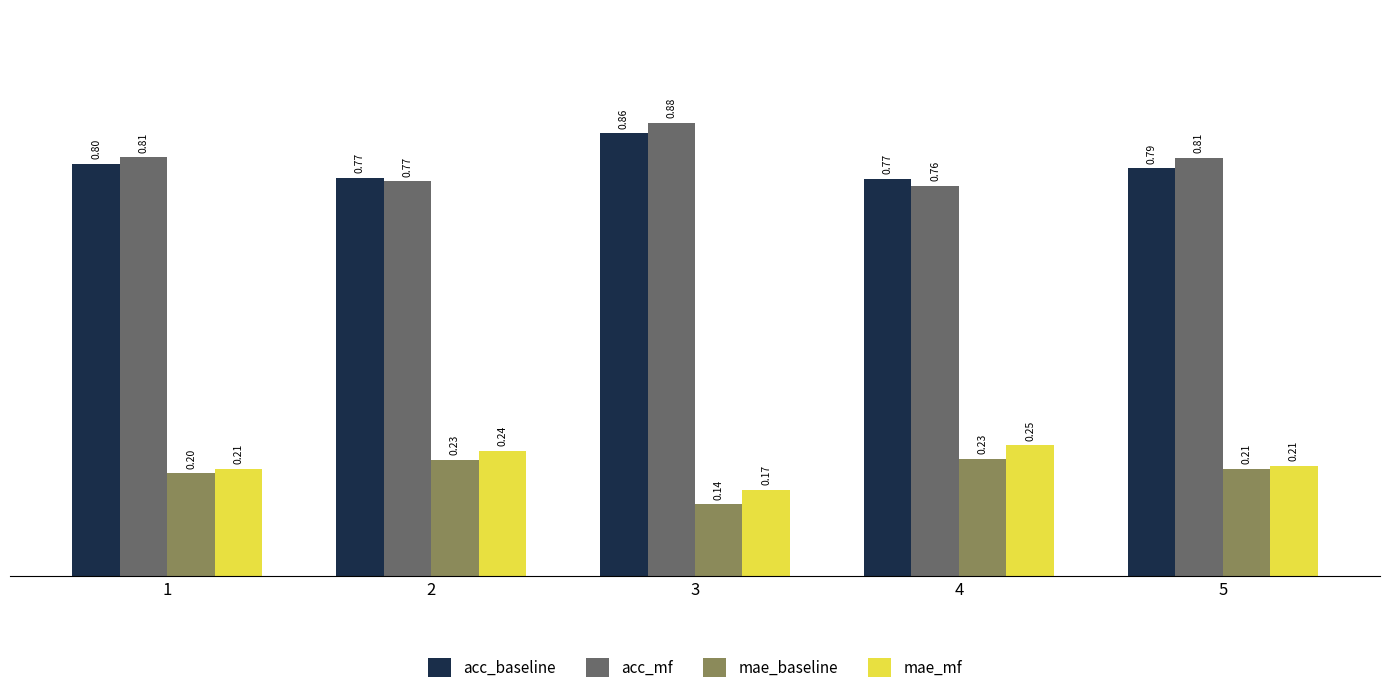

What value does the mae_baseline series have at 2?

0.2